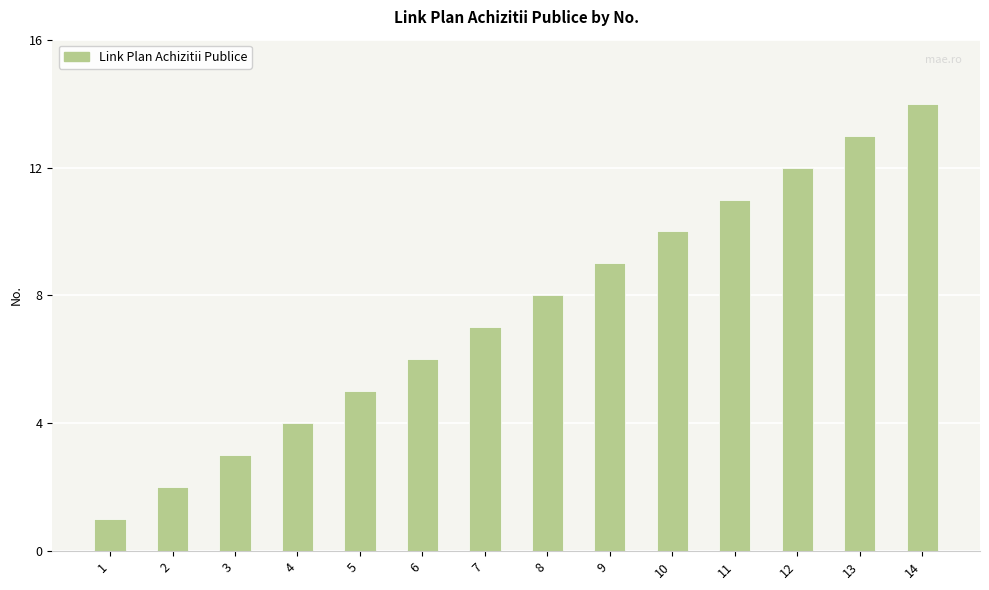

How many series are shown in this chart?

1